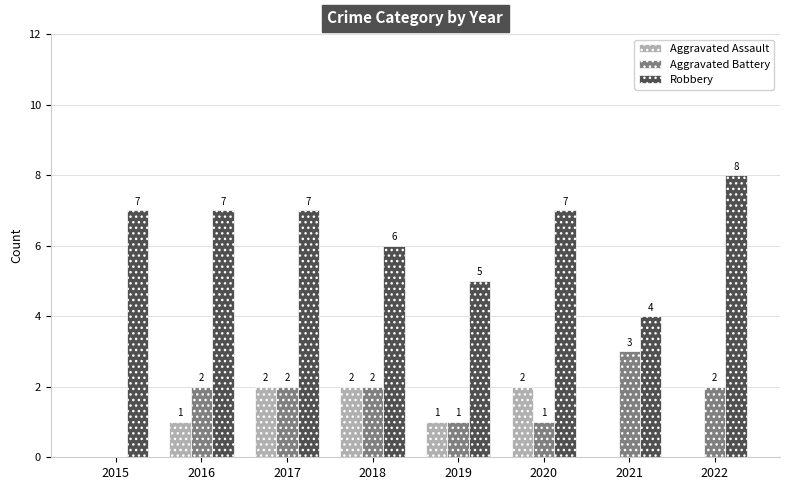

Which series has the largest range (max minus min)?

Robbery